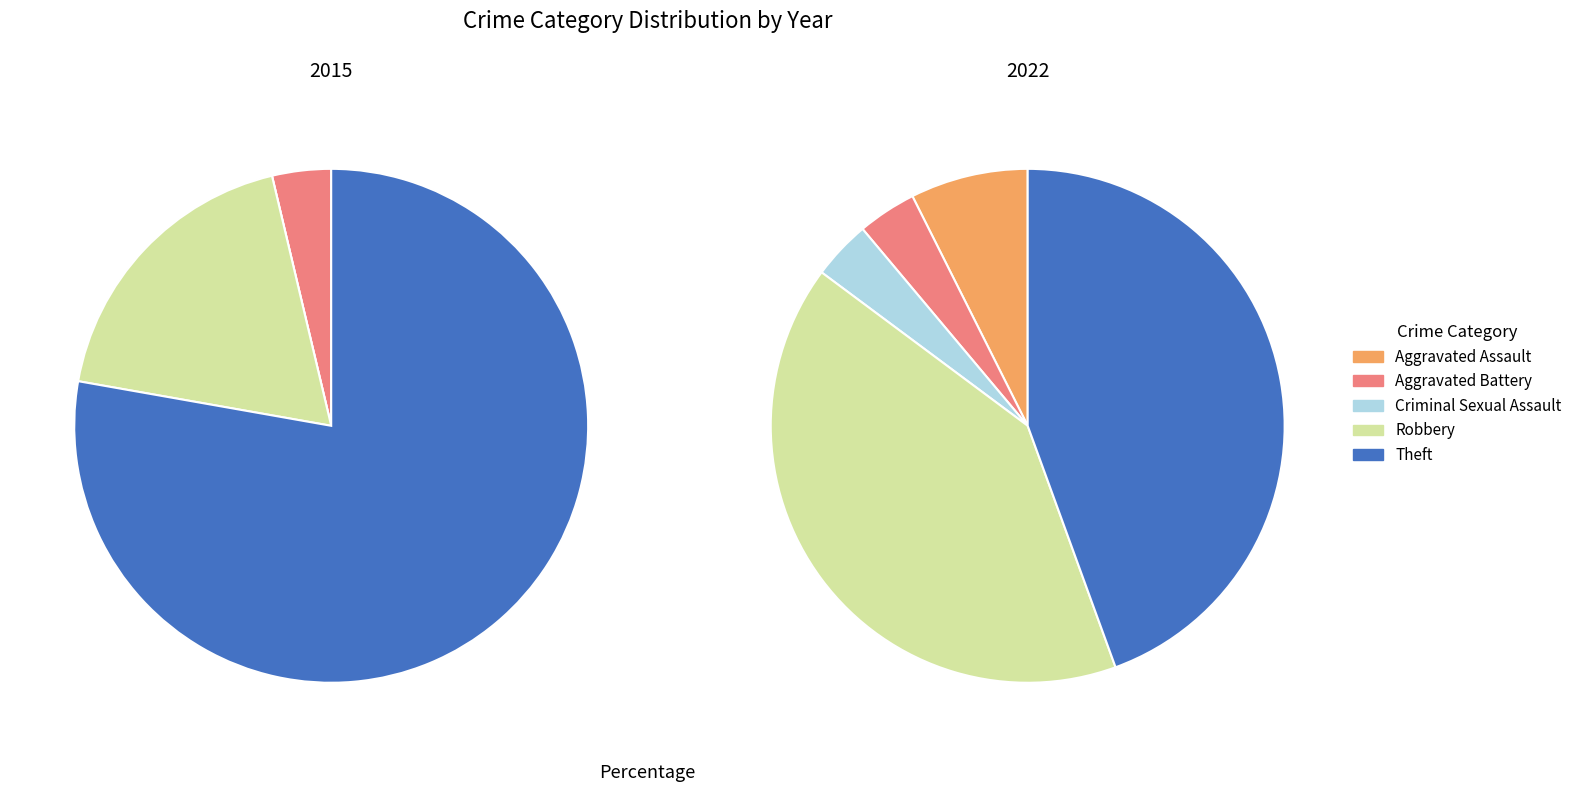

The 4 slice represents 34% of the pie. True or false?

False